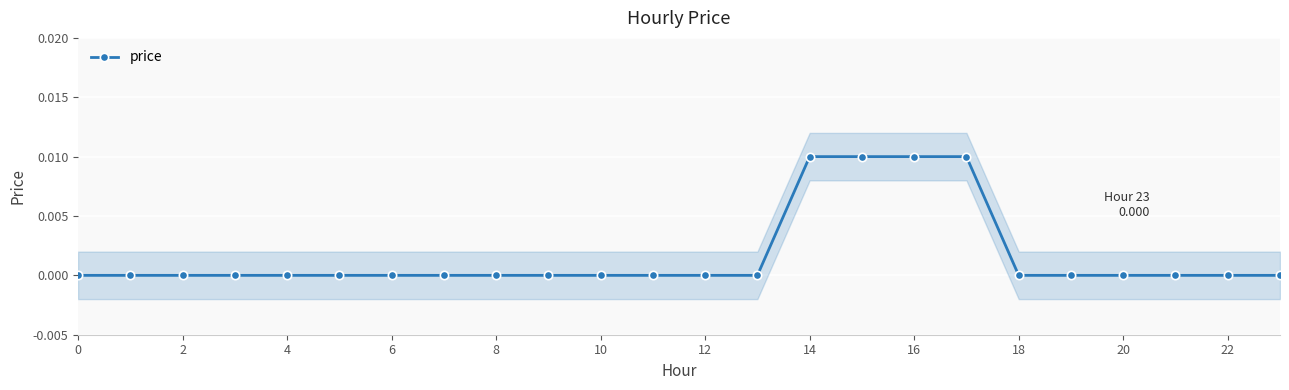

Which label corresponds to the largest value in the chart?

14